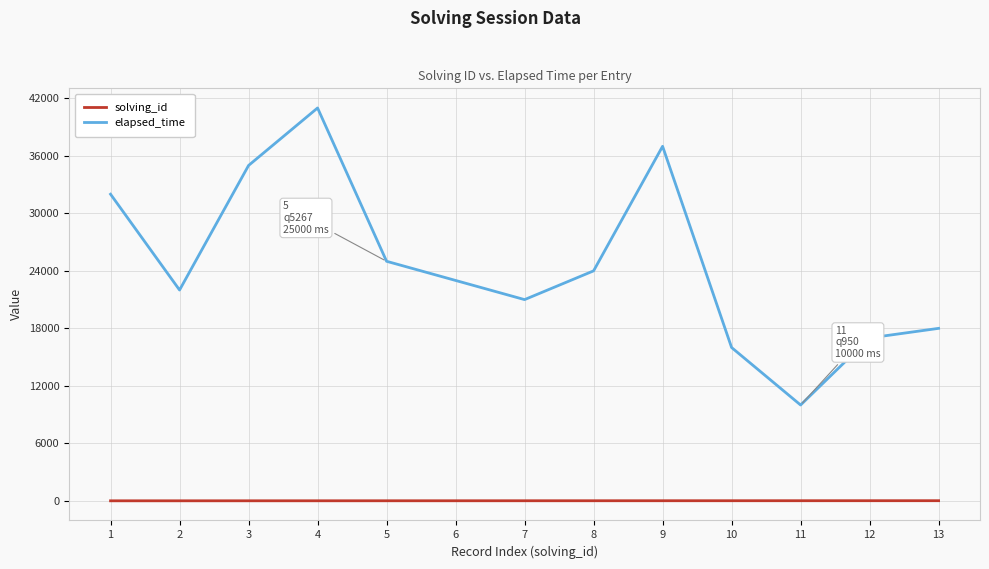

Count the number of categories in the chart.

13